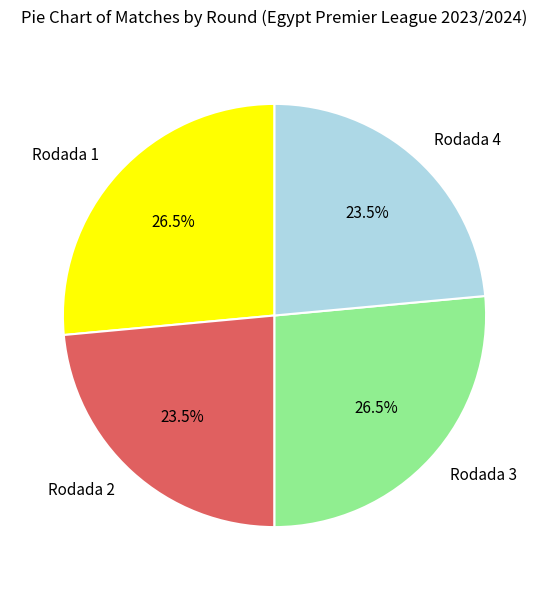

To the nearest percent, what is the average slice percentage?

25%